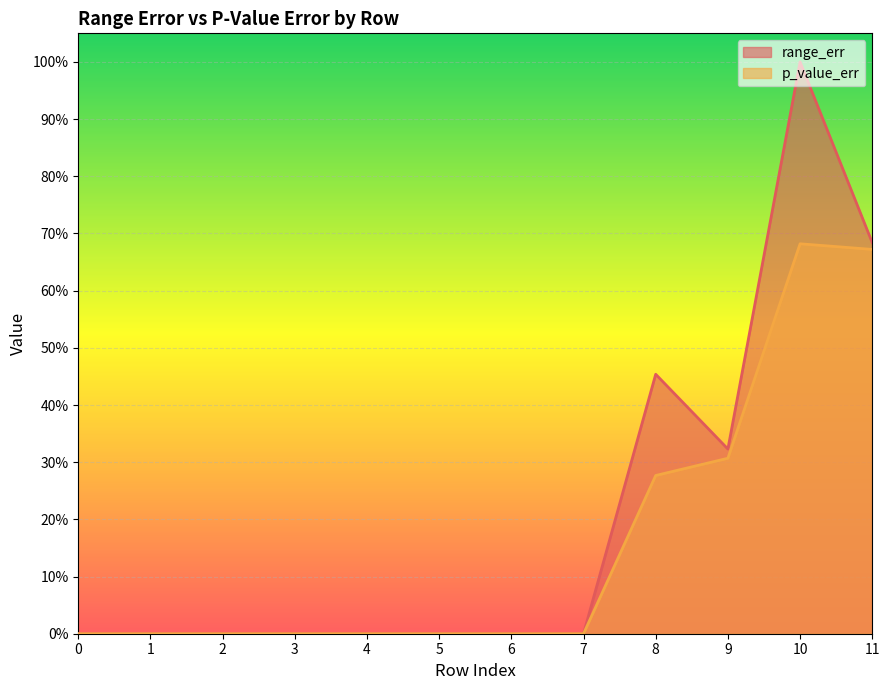

True or false: range_err has a value of 0.0 at 1.

False